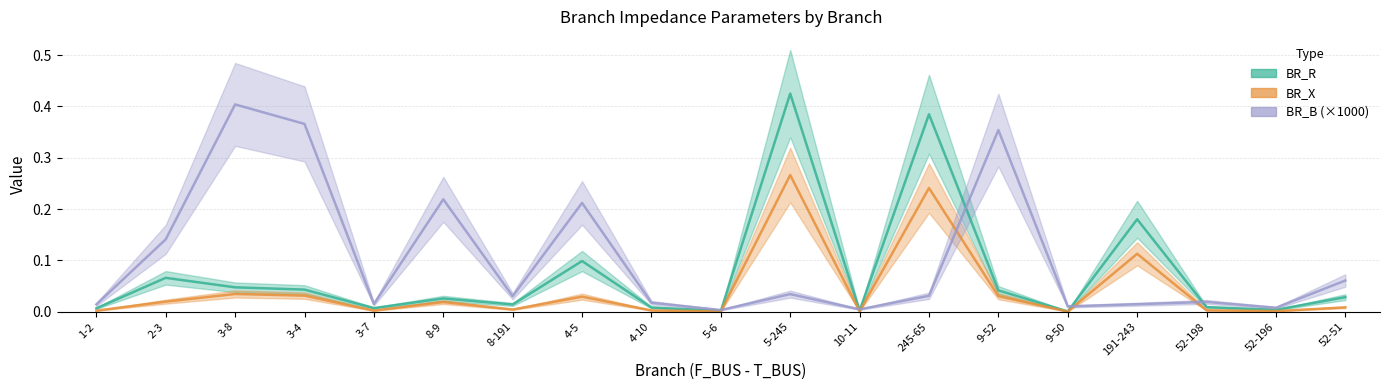

In BR_R, how many points are higher than both neighbors (excluding endpoints)?

6